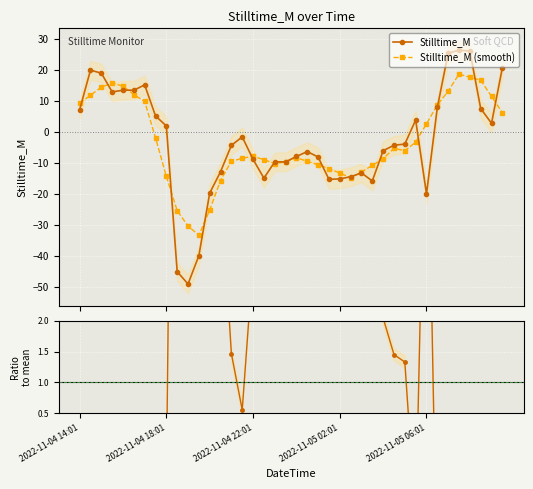

What is the difference between the maximum and minimum values in the Ratio to mean series?

25.1